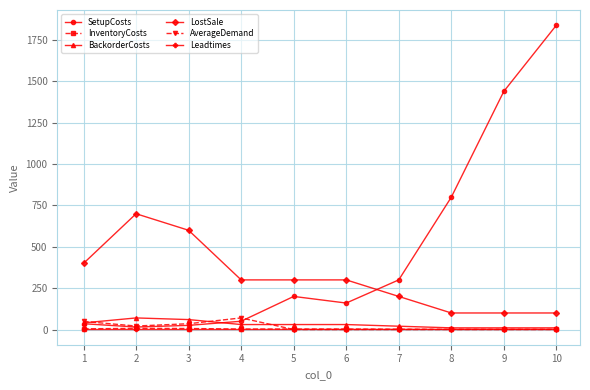

What is the total value across all series at 9?

1552